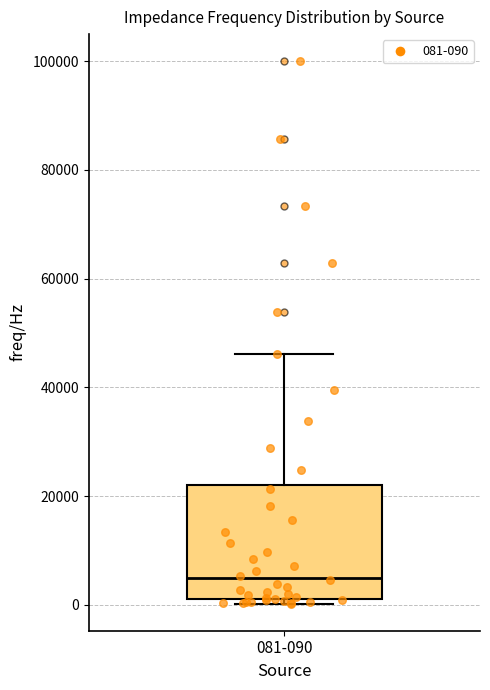

Transcribe this box plot: give where the median line is, the range the box spans, and where the two whiskers end, as read against the y-axis. The values are not printed on the chart, so give them approximately, as read against the axis.

median 4000, box 2000 to 22000, whiskers 0 to 46000